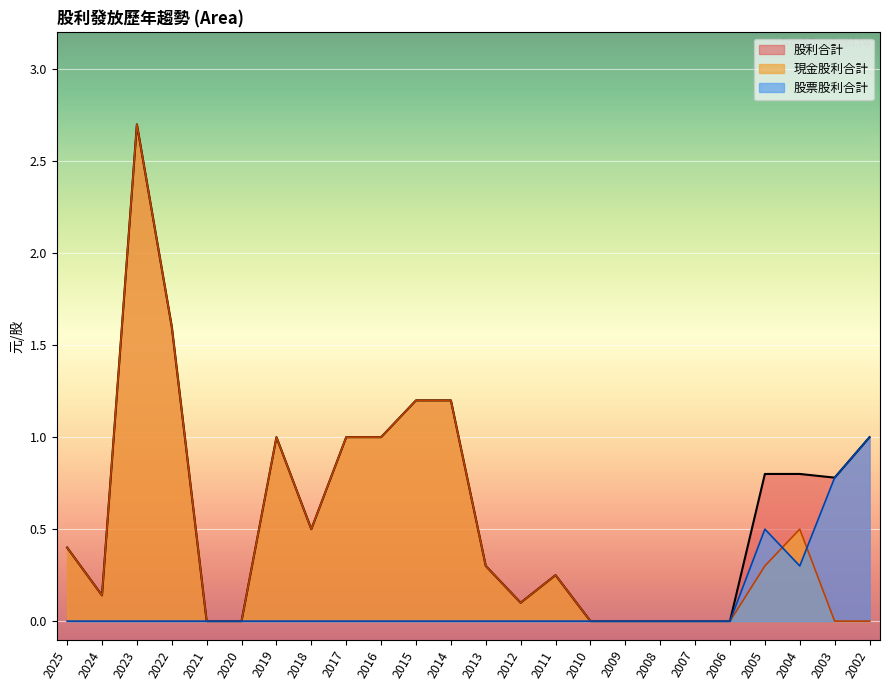

At which label does 股利合計 reach its minimum?

2021